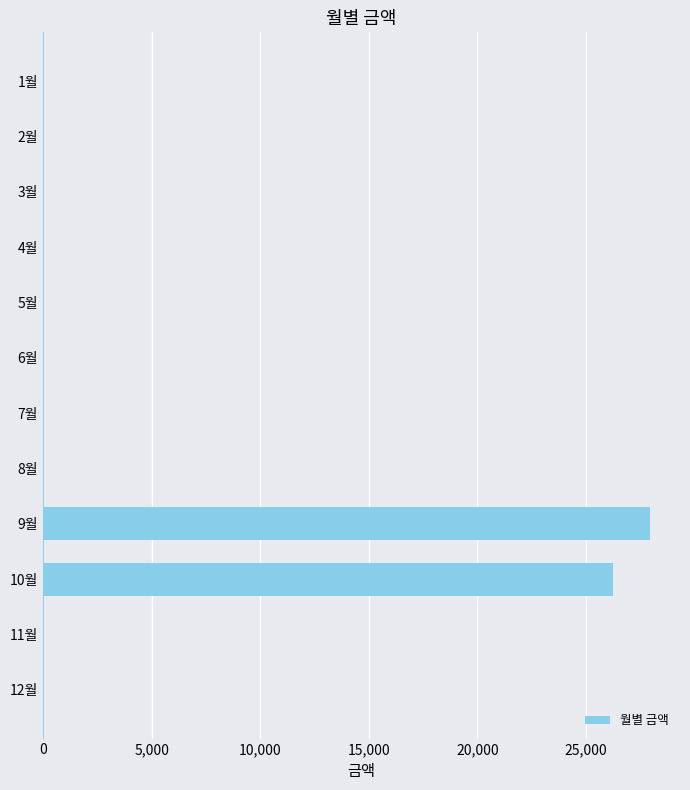

Which category has the highest value across all series?

9월